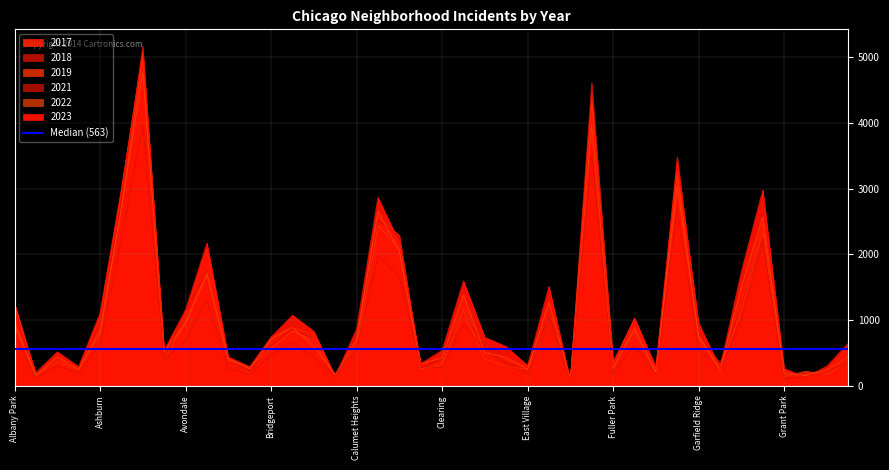

Where do 2017 and 2018 first cross each other?

Albany Park and Andersonville